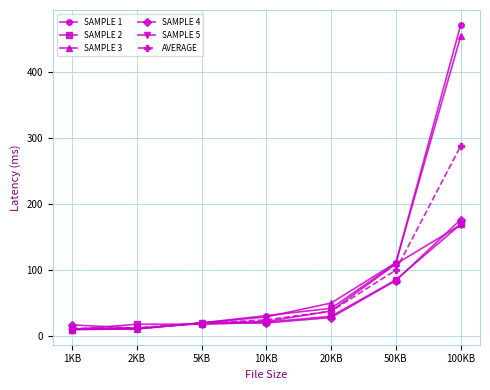

At how many categories does at least one series exceed 260?

1